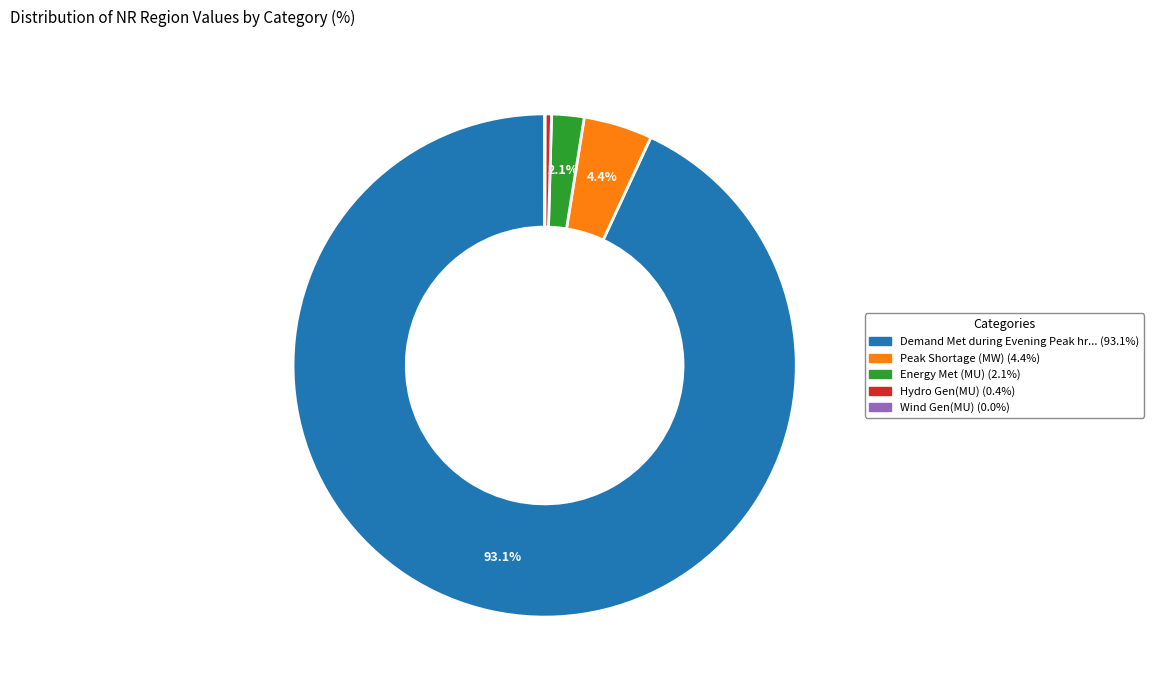

Is there a majority slice in this chart?

Yes